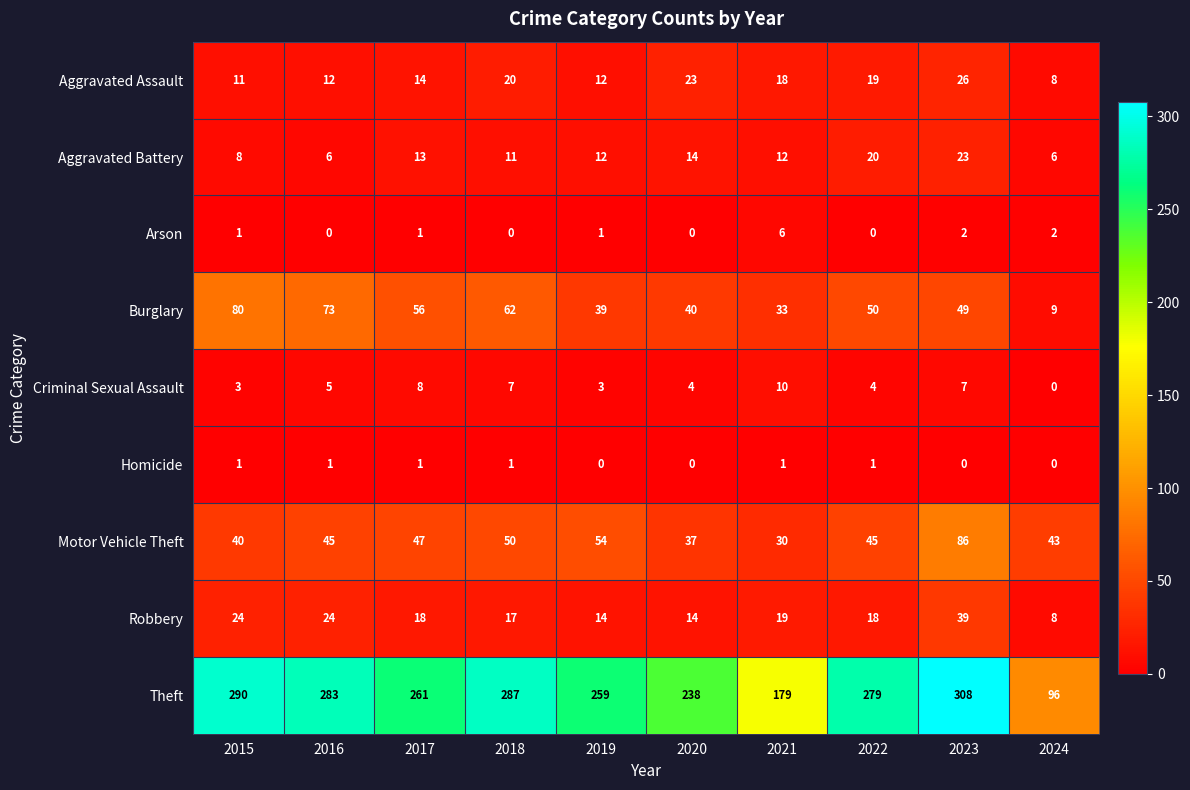

What is the difference between the second highest and second lowest values in the Aggravated Assault series?

12